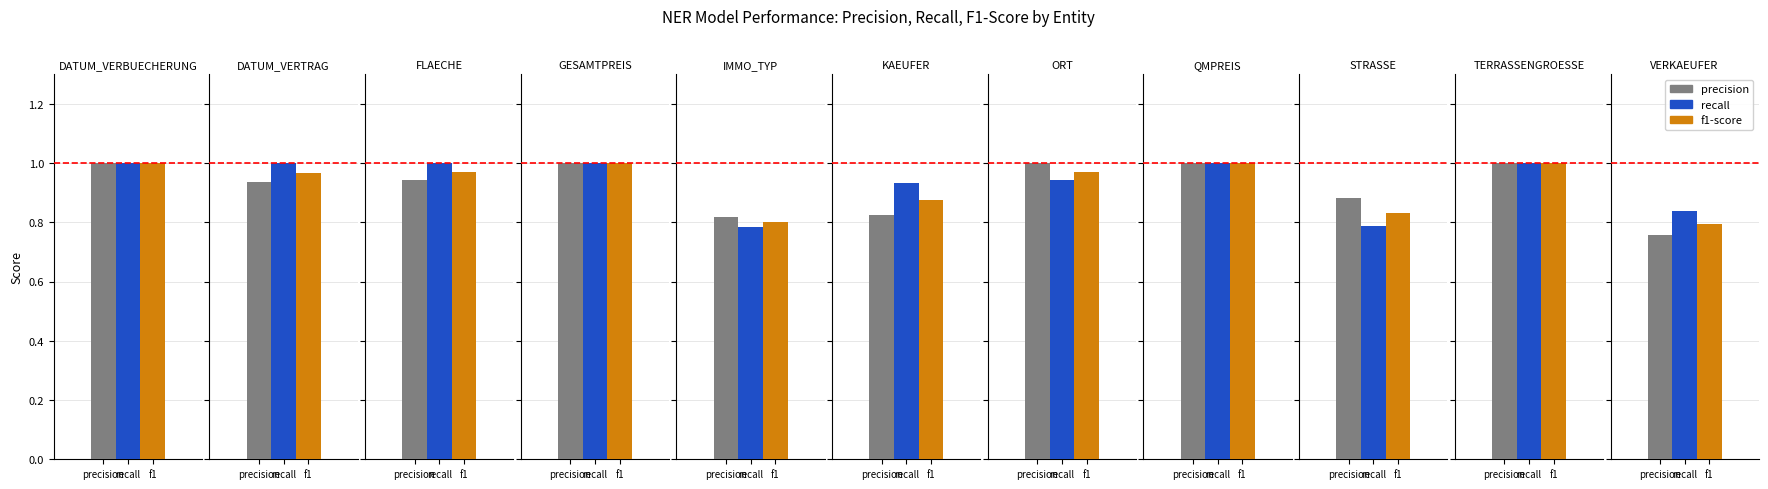

Rank the series by their maximum value, from lowest to highest.

precision, recall, f1-score